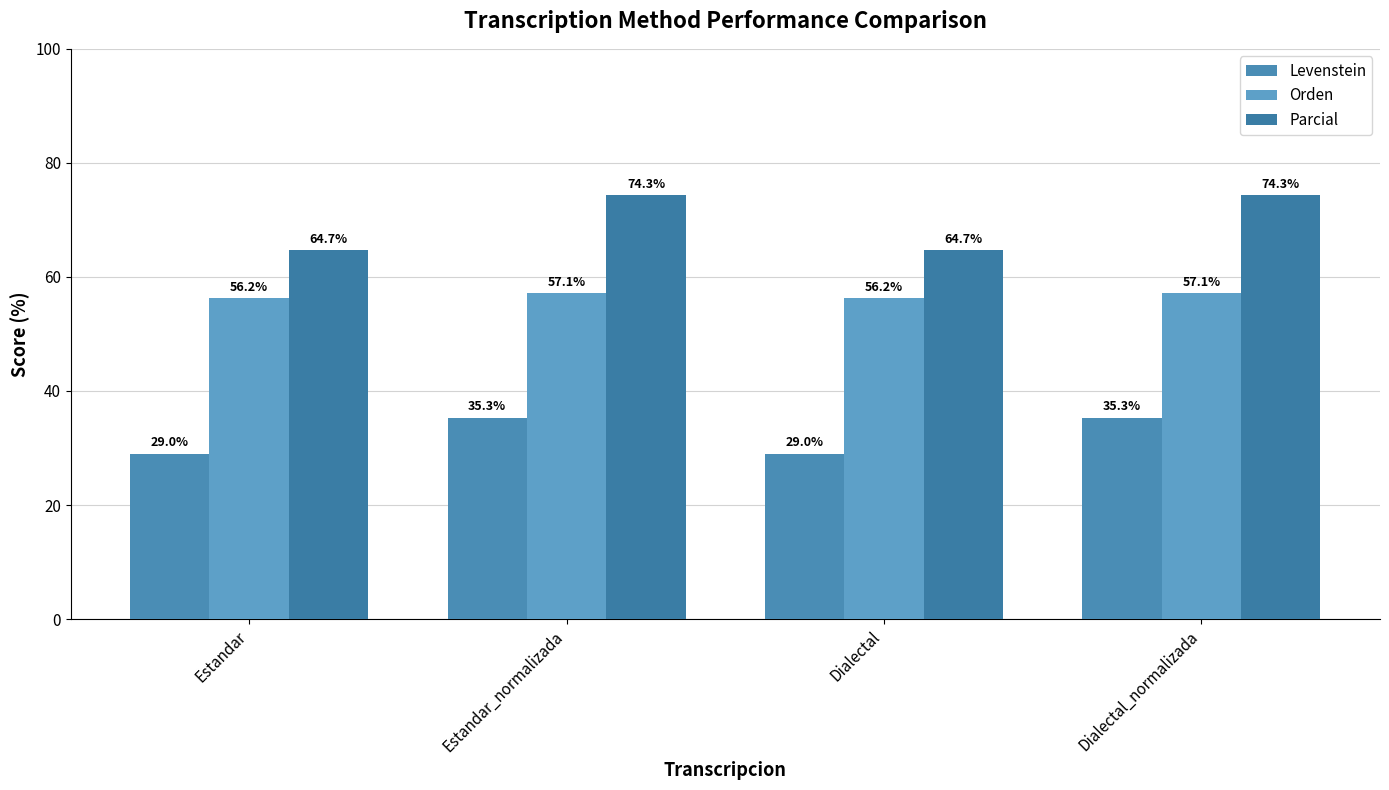

What is the difference between the maximum and minimum values in the Parcial series?

9.6